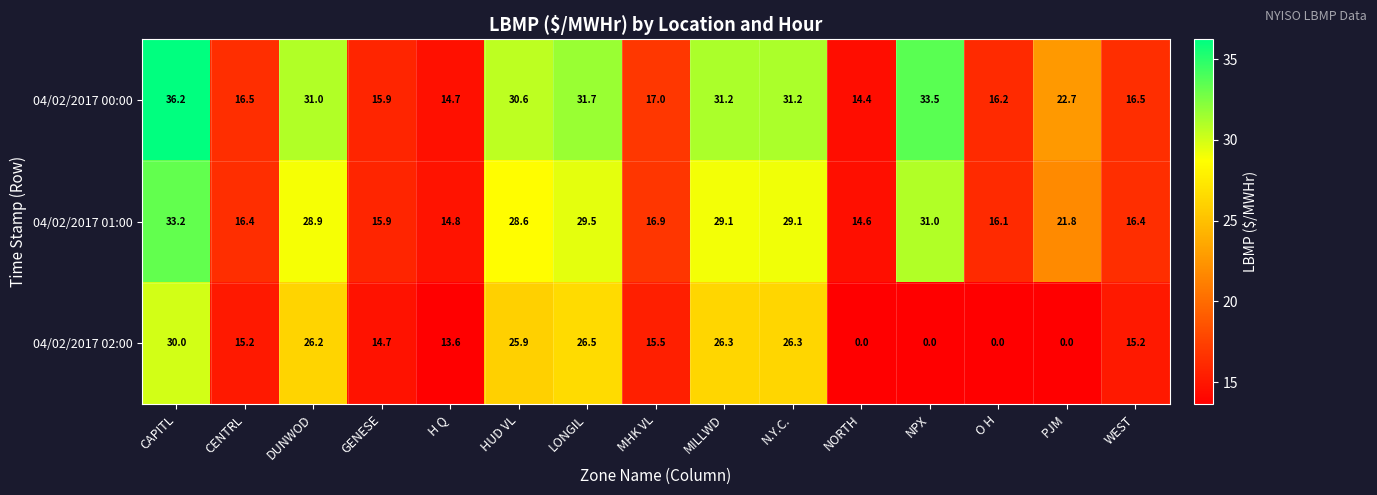

Between CAPITL and DUNWOD, which series saw the biggest shift?

04/02/2017 00:00